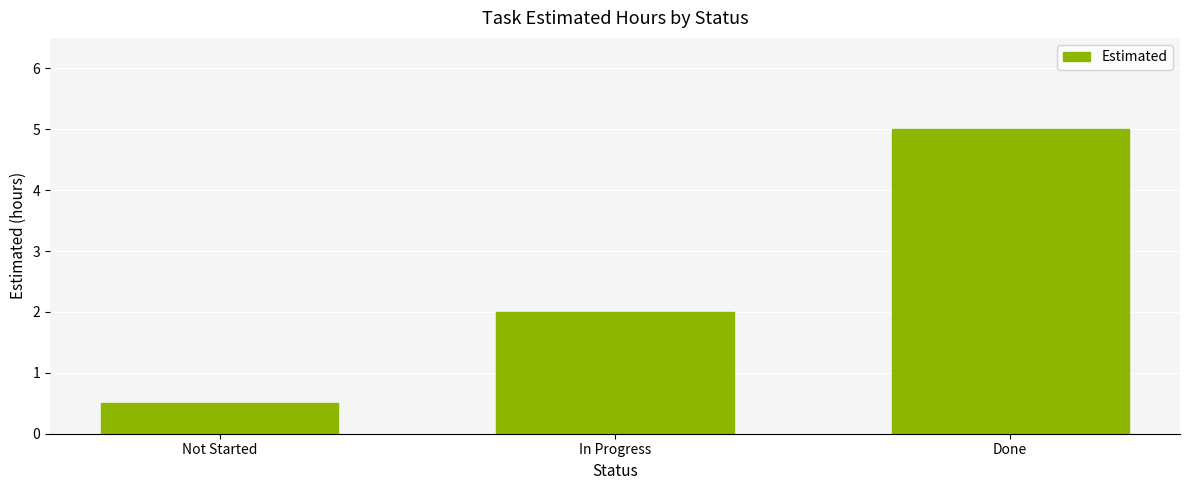

Reading left to right, extract all data points from this chart.

Not Started=0.5	In Progress=2.0	Done=5.0